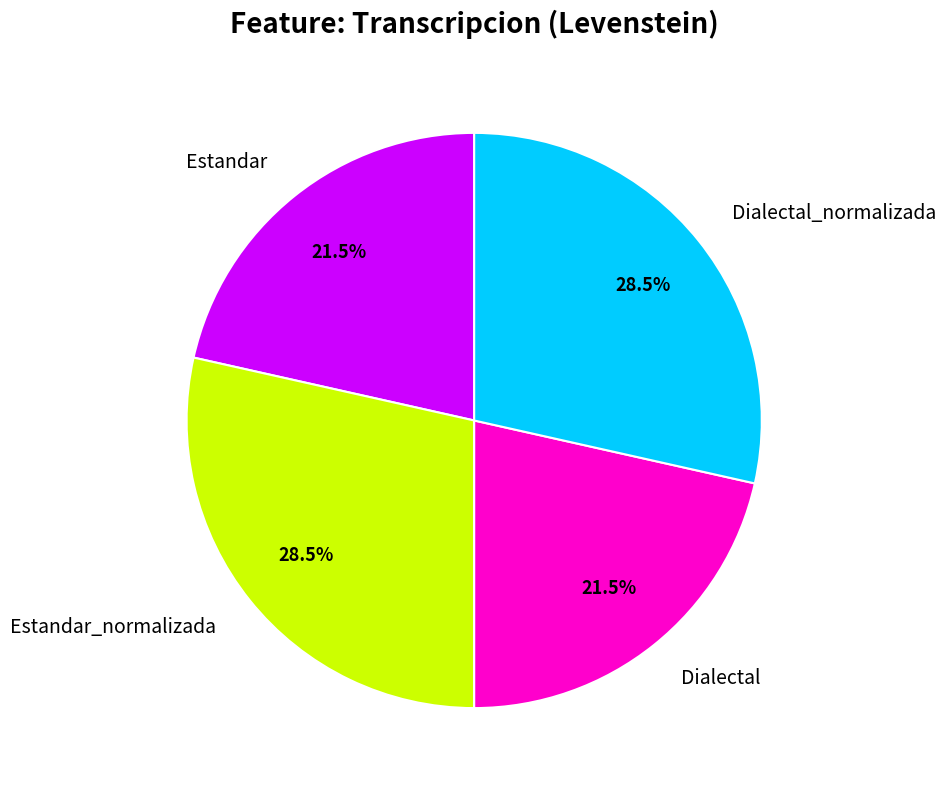

What is the ratio of the value at Dialectal to the value at Estandar_normalizada?

0.8